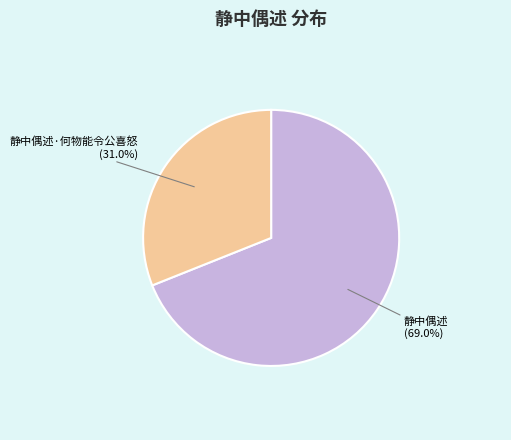

To the nearest percent, what is the average slice percentage?

50%